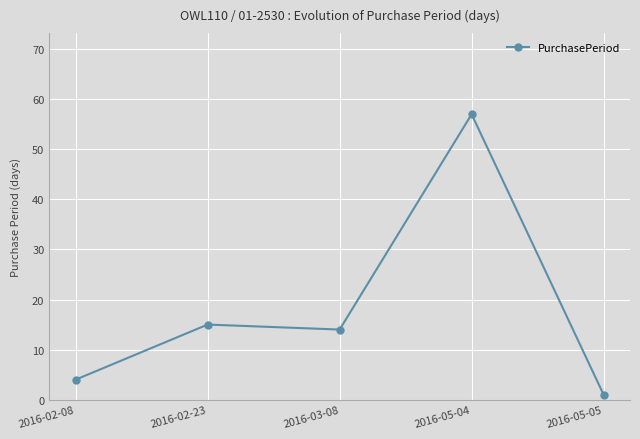

List the labels in order of value, smallest first.

2016-05-05, 2016-02-08, 2016-03-08, 2016-02-23, 2016-05-04